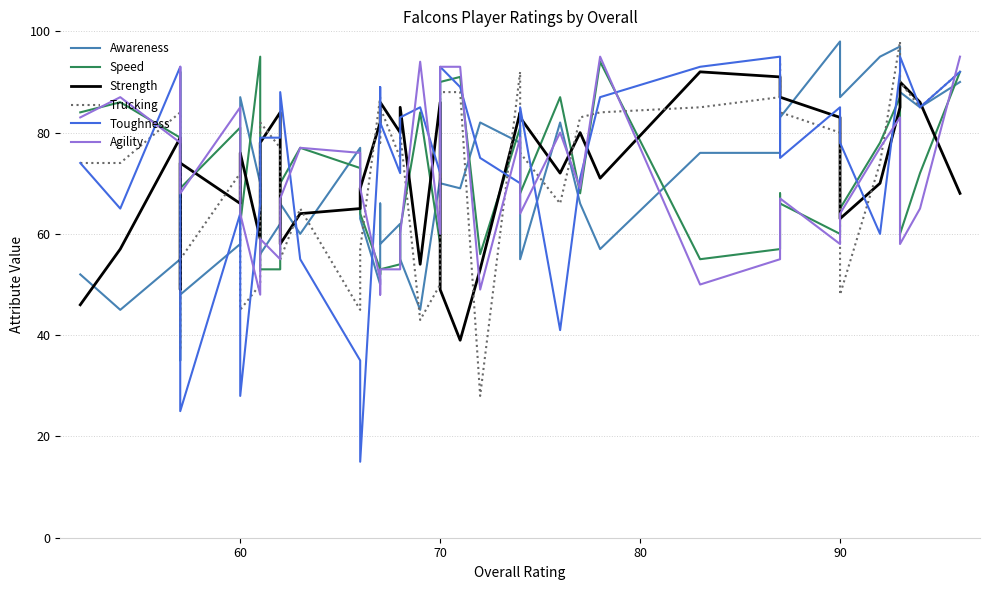

Reading right to left, extract all data points from this chart.

Awareness: 90	85	88	97	95	87	98	83	81	76	76	57	66	82	55	78	82	69	70	71	45	55	62	58	66	50	63	77	60	66	62	56	70	87	58	48	35	55	45	52
Speed: 92	72	60	87	78	65	60	66	68	57	55	94	68	87	68	81	56	91	90	58	84	61	54	53	52	53	64	73	77	70	53	53	95	62	81	69	92	79	86	84
Strength: 68	86	90	85	70	63	83	87	91	91	92	71	80	72	83	84	53	39	49	86	54	85	80	86	85	82	69	65	64	58	84	78	59	76	66	74	49	79	57	46
Trucking: 92	85	90	98	74	48	80	84	94	87	85	84	83	66	76	92	28	88	88	50	43	80	75	85	78	87	57	45	65	55	77	82	50	45	72	55	37	84	74	74
Toughness: 92	85	95	92	60	78	85	75	91	95	93	87	71	41	85	70	75	89	93	72	85	83	72	82	89	82	15	35	55	88	79	79	66	28	64	25	80	93	65	74
Agility: 95	65	58	83	77	64	58	67	60	55	50	95	69	80	64	79	49	93	93	60	94	60	53	53	48	51	69	76	77	67	55	59	48	64	85	68	93	78	87	83